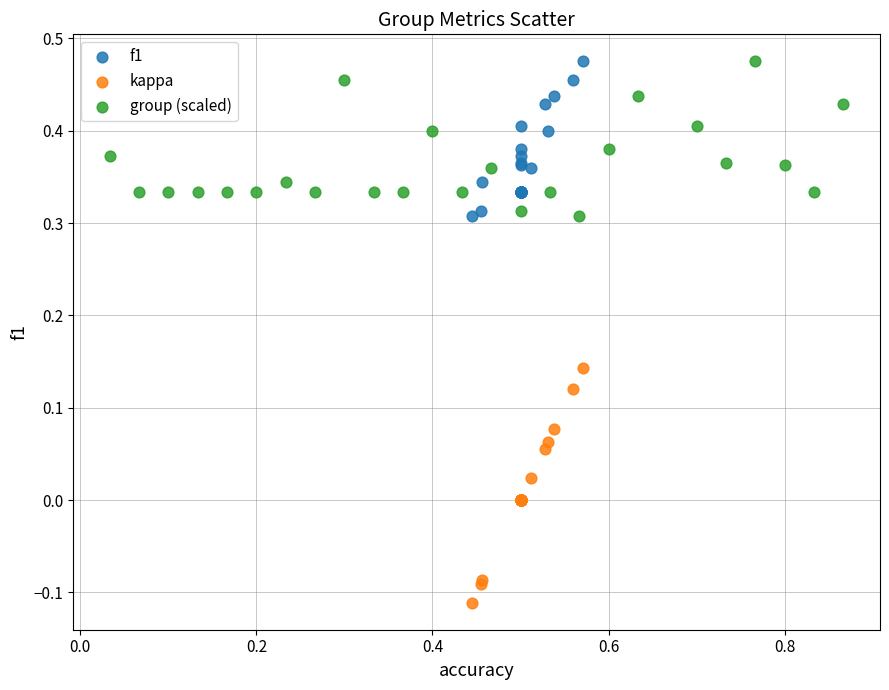

Which series has the largest Y range (max minus min)?

kappa